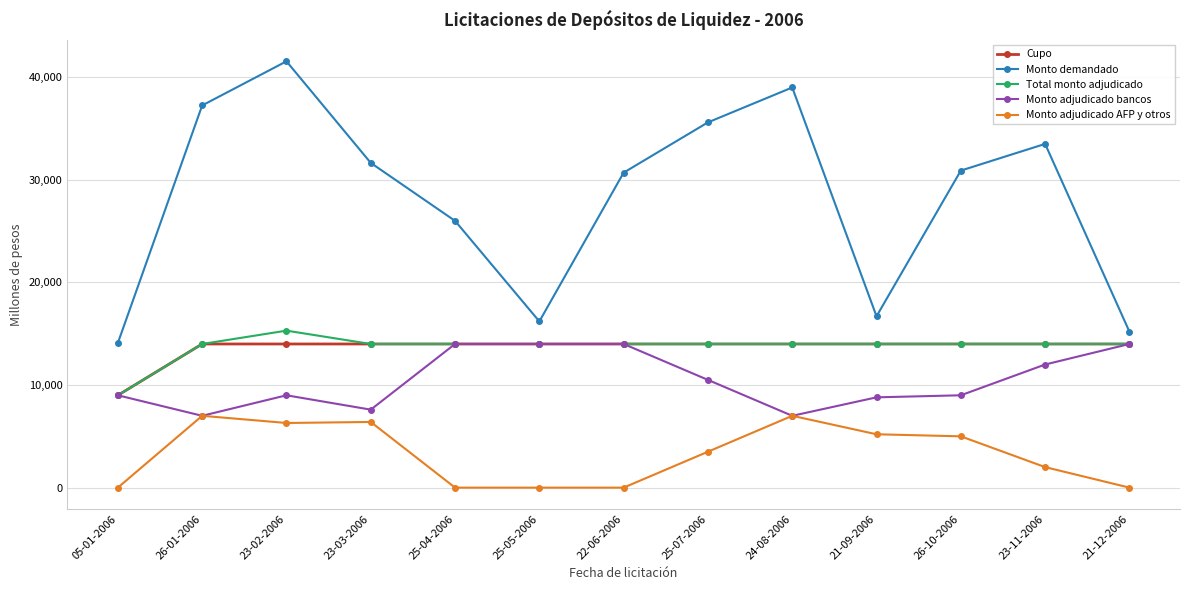

True or false: Monto demandado and Total monto adjudicado cross at least once.

False